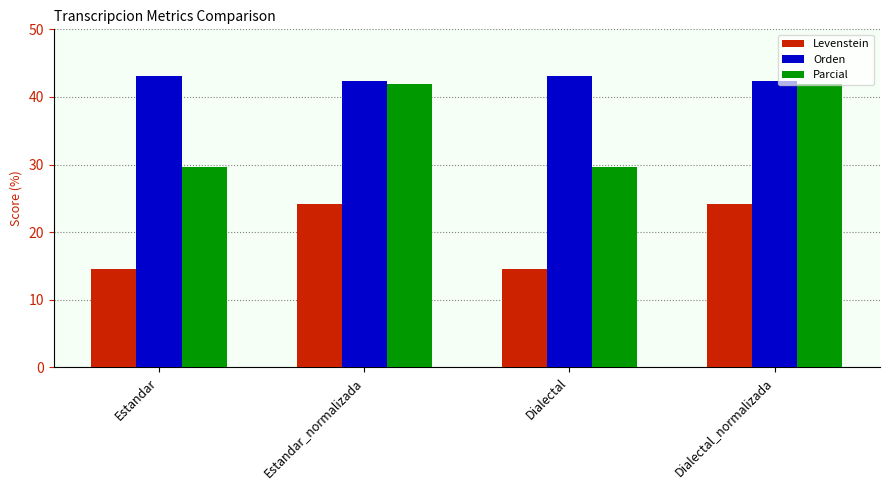

What is the label of the 4th bar from the right?

Estandar